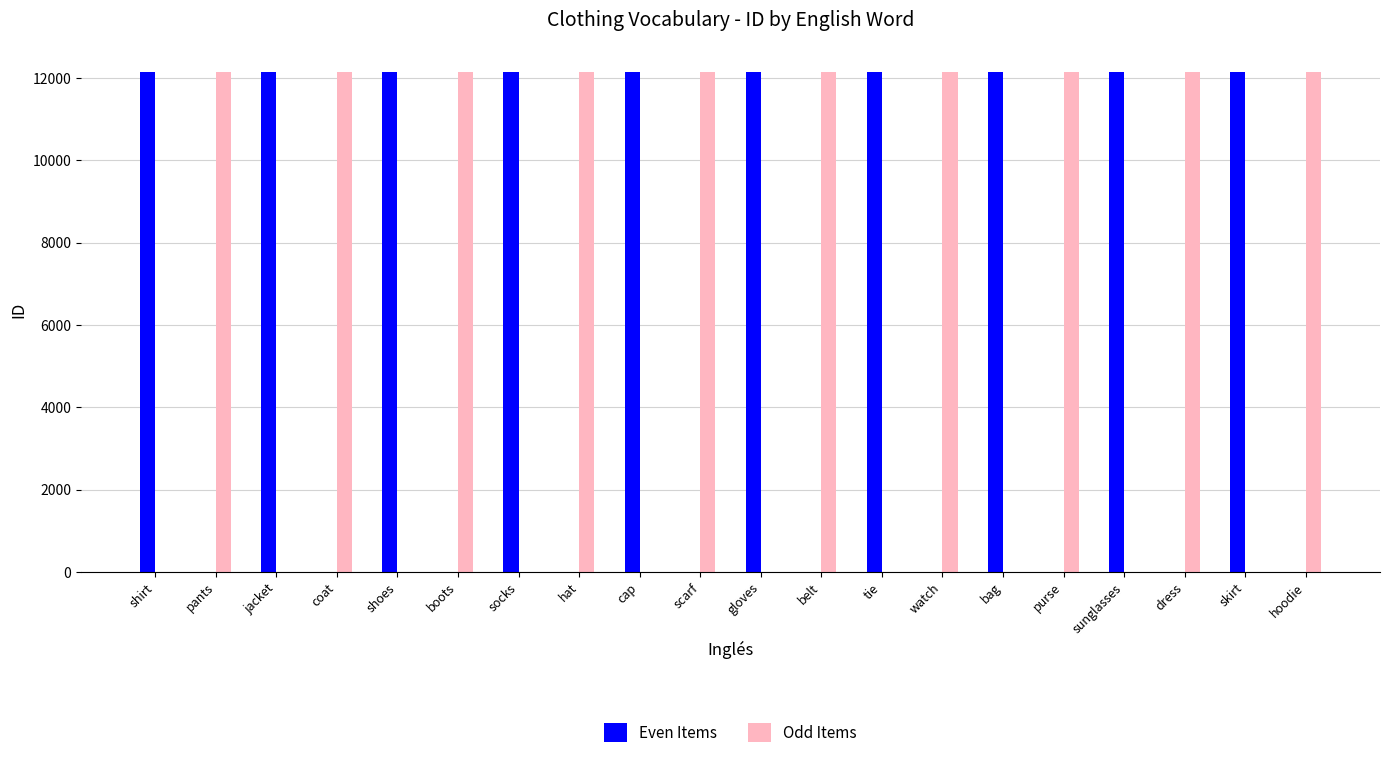

What is the greatest value displayed?

12159